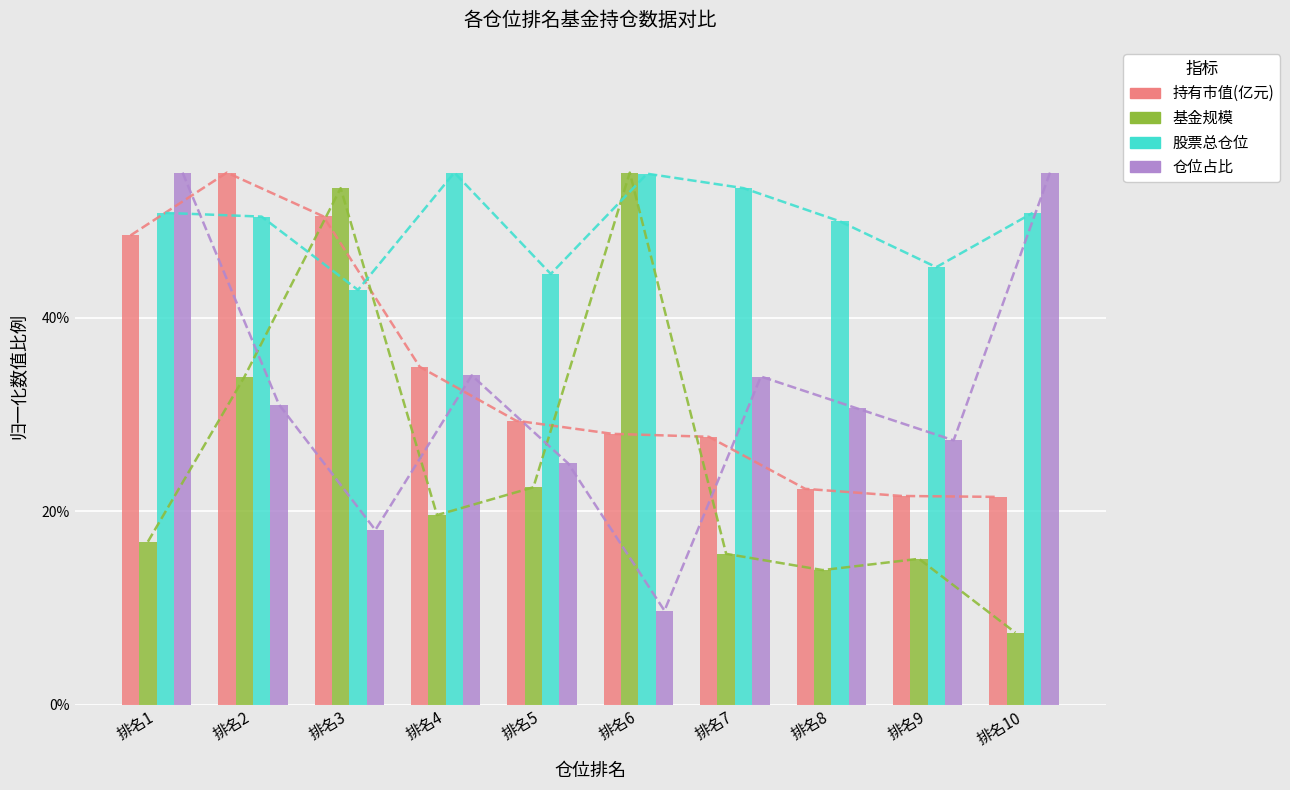

Reading left to right, transcribe all the data shown in this chart.

持有市值(亿元): 48.5	55.0	50.5	34.9	29.4	28.0	27.7	22.3	21.6	21.5
基金规模: 16.9	33.9	53.4	19.6	22.5	55.0	15.6	13.9	15.1	7.5
股票总仓位: 50.8	50.5	42.9	55.0	44.5	54.9	53.4	50.0	45.2	50.8
仓位占比: 55.0	31.0	18.1	34.0	25.0	9.7	33.9	30.6	27.3	55.0